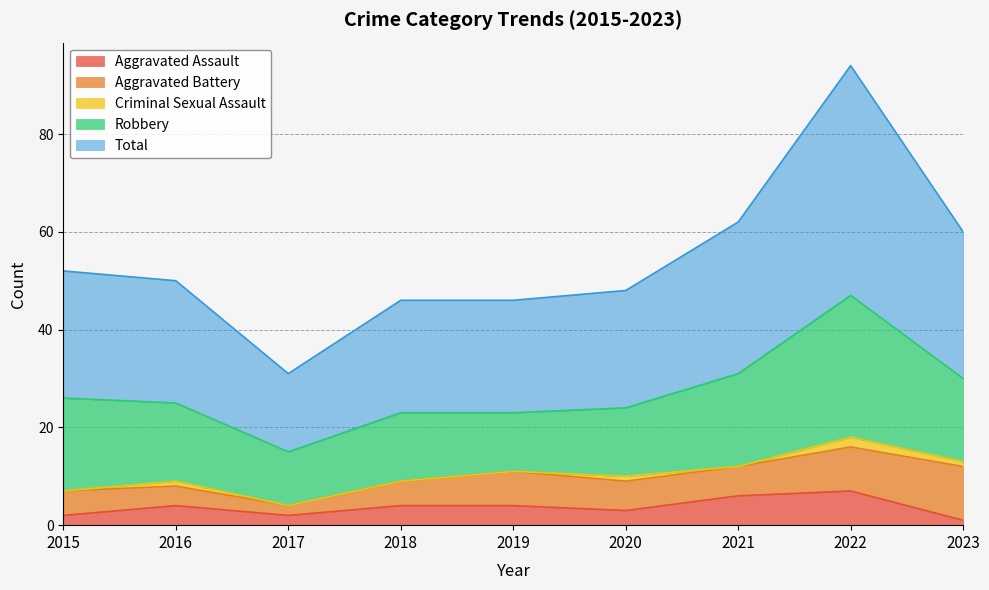

What is the difference between the maximum and minimum values in the Aggravated Battery series?

9